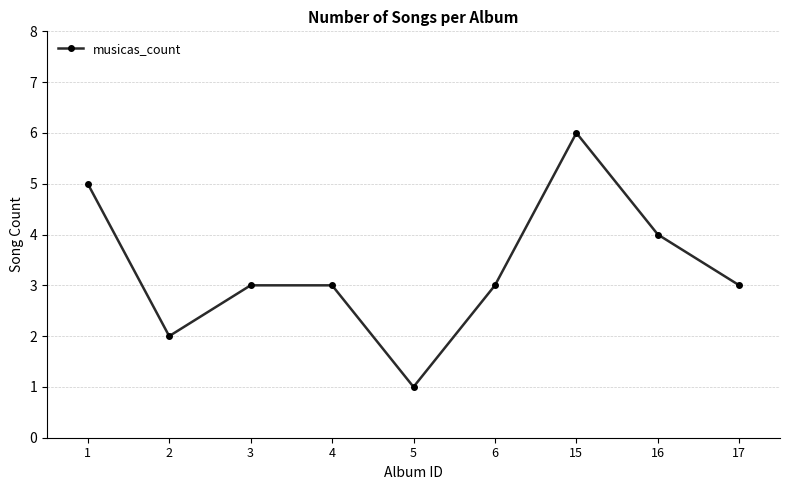

What is the change in value from 6 to 16?

+1